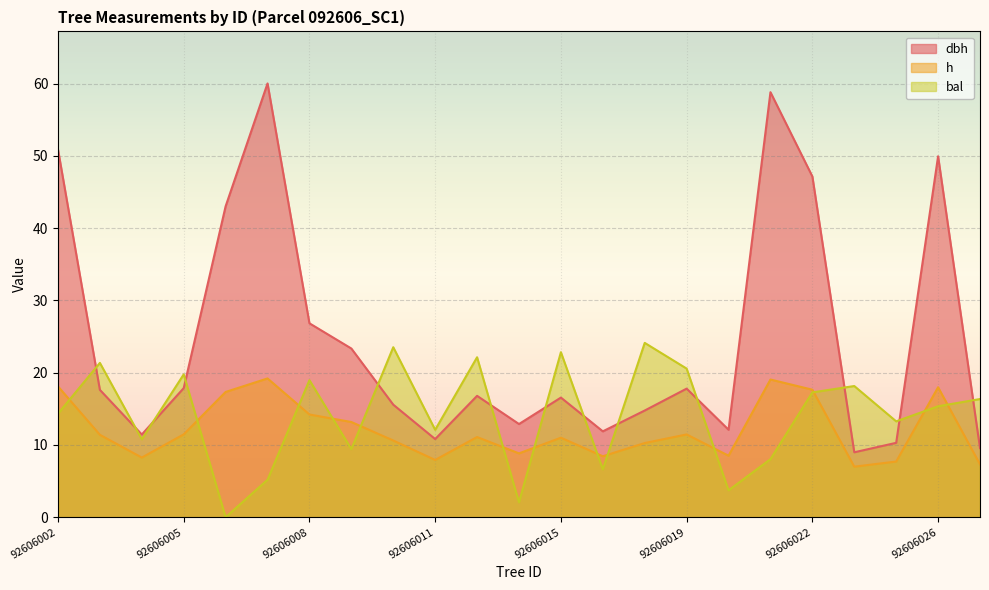

Is the value of dbh at 92606009 greater than the value of bal at 92606004?

Yes